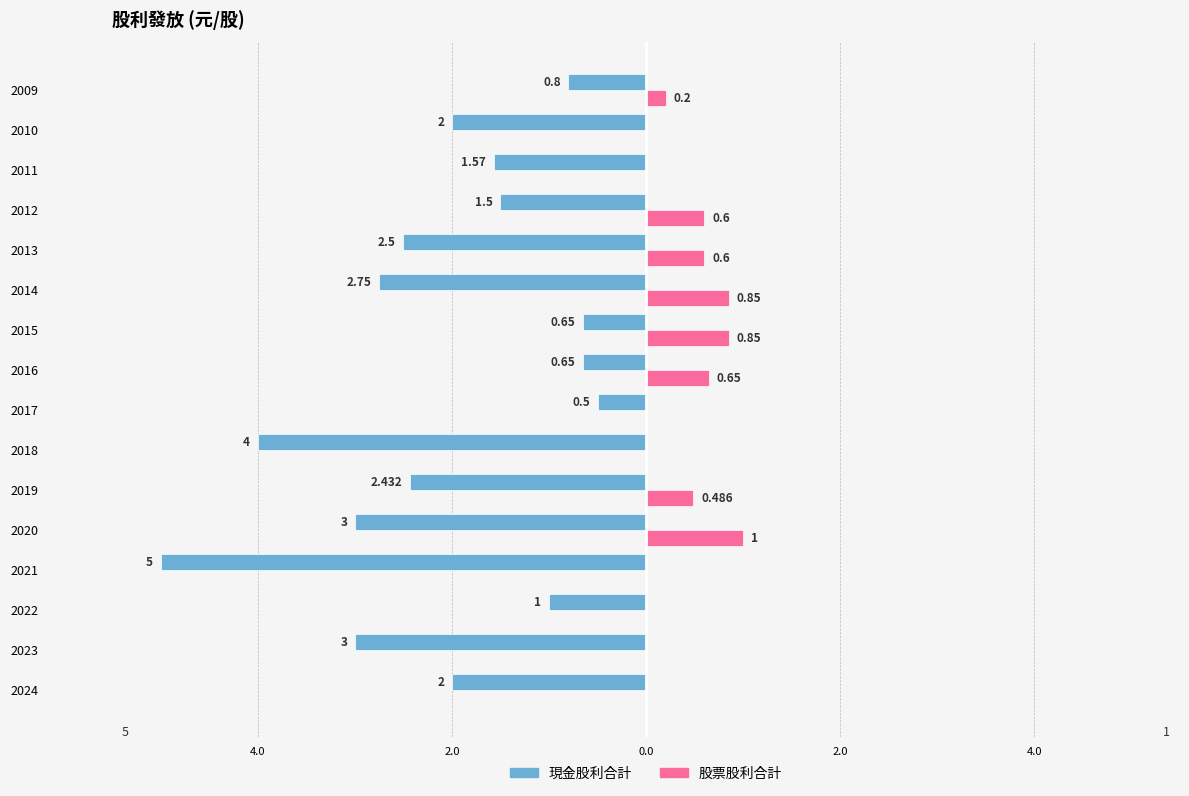

What are all the series names shown in the legend?

現金股利合計, 股票股利合計